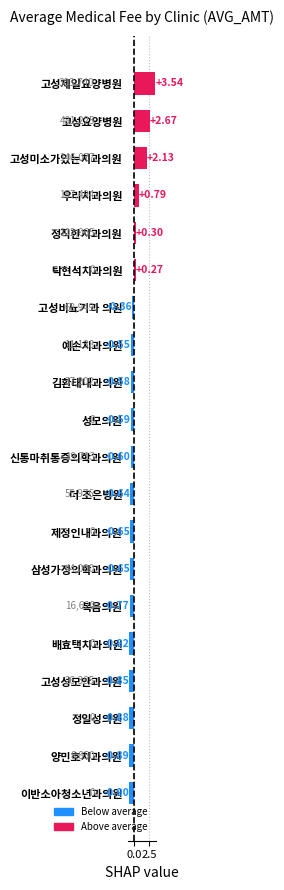

Between 이반소아청소년과의원 and 제정인내과의원, which is larger?

제정인내과의원